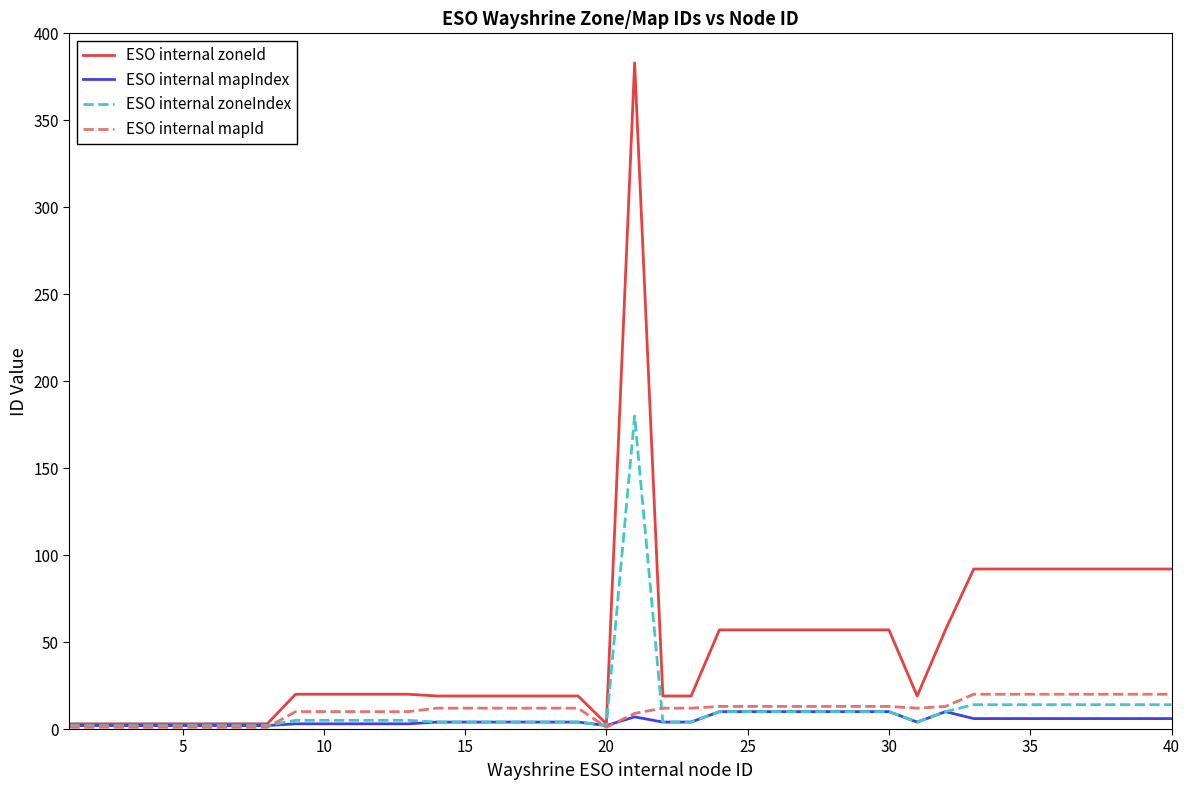

Which series has the widest spread of values?

ESO internal zoneId